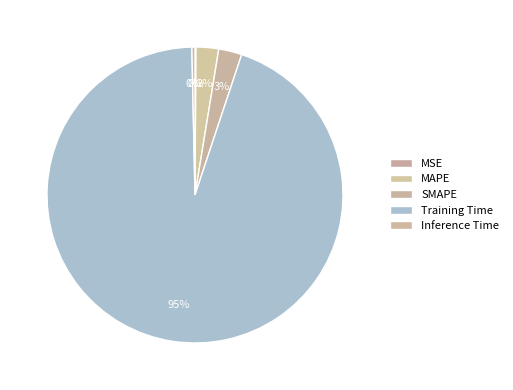

To the nearest percent, what is the difference between the largest and smallest slice percentages?

94%